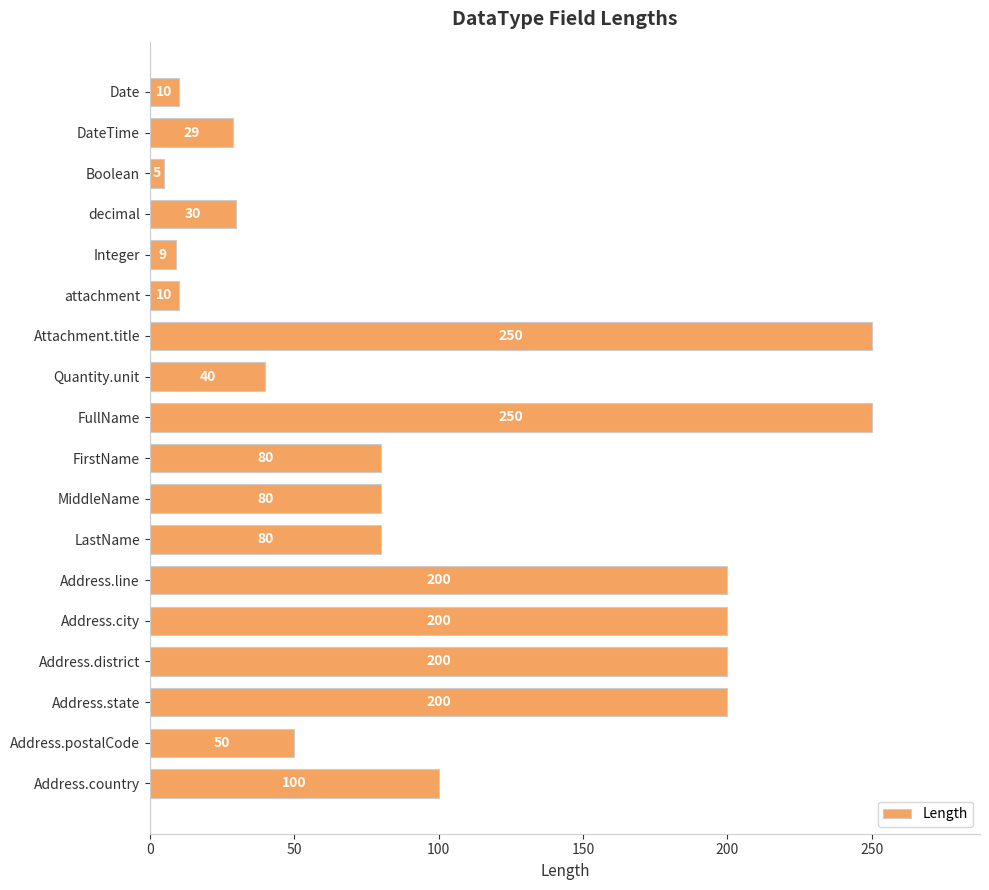

Are the bars grouped side by side (vs. stacked)?

No